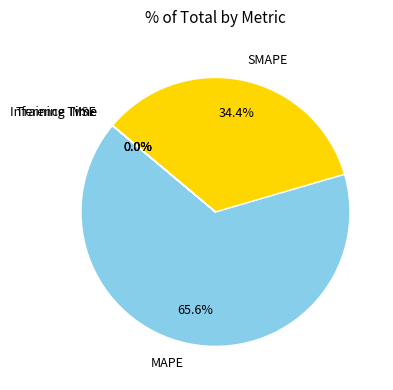

To the nearest percent, what is the average slice percentage?

20%